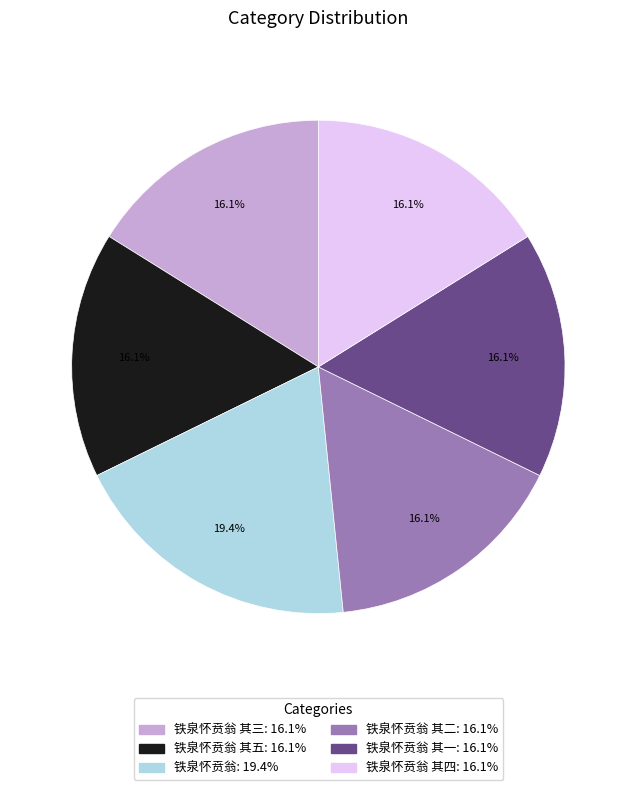

Is there any slice that represents more than half of the pie?

No